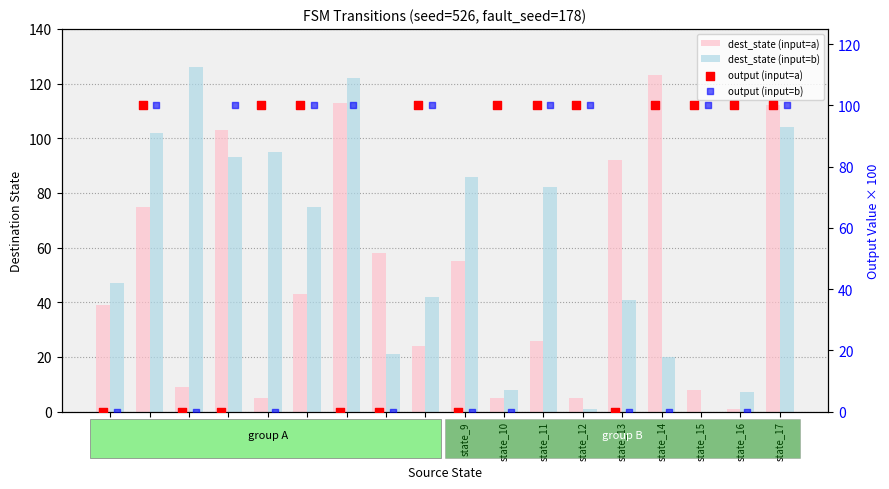

Which series has the largest total across all categories?

output (input=a)